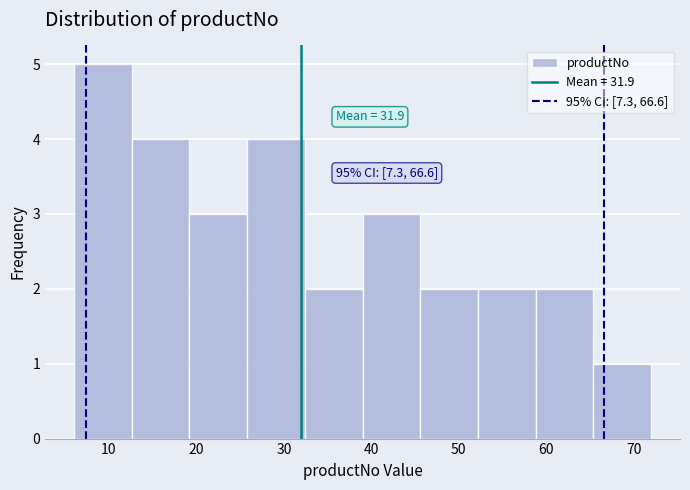

Which range on the x-axis has the tallest bar?

6.0 to 12.6